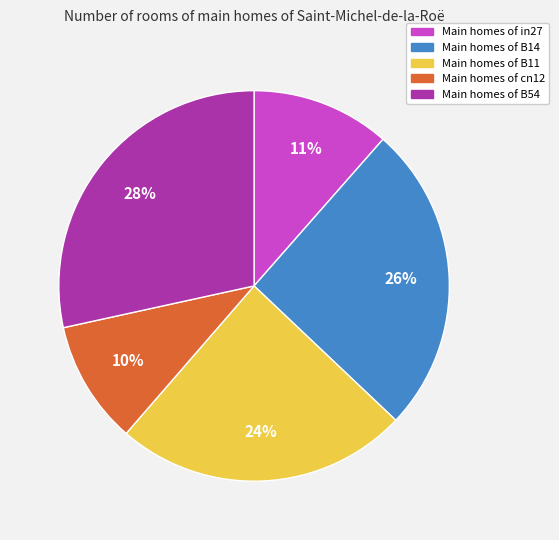

To the nearest percent, what is the average slice percentage?

20%